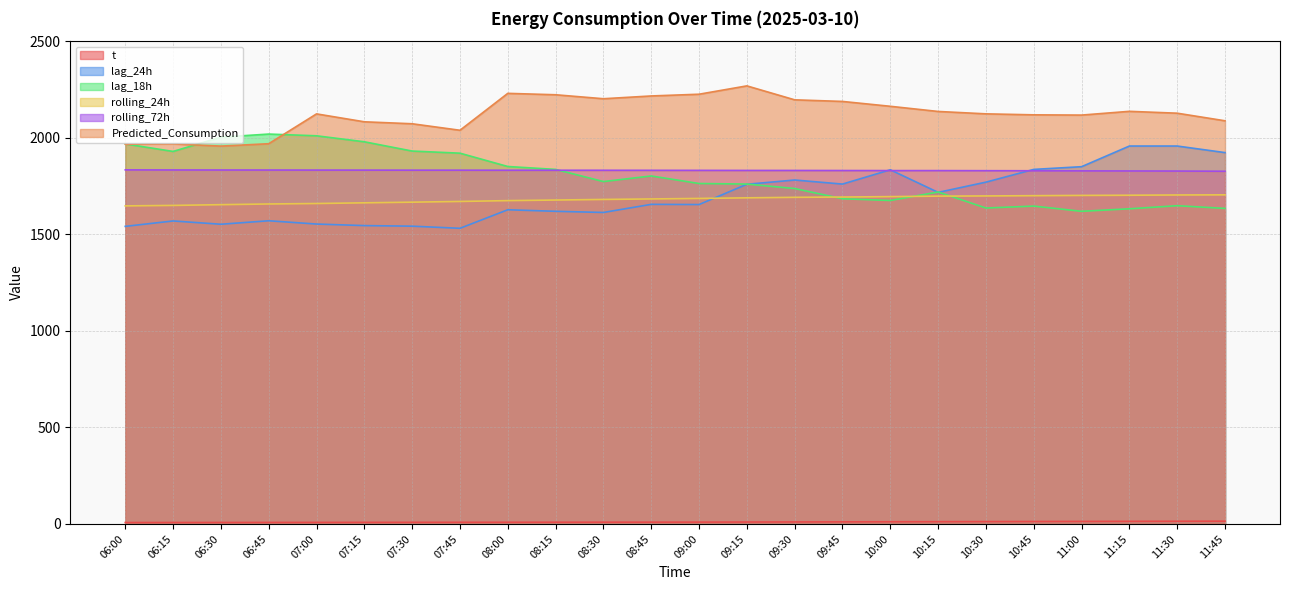

What is the difference between the Predicted_Consumption values at 11:45 and 06:15?

119.6